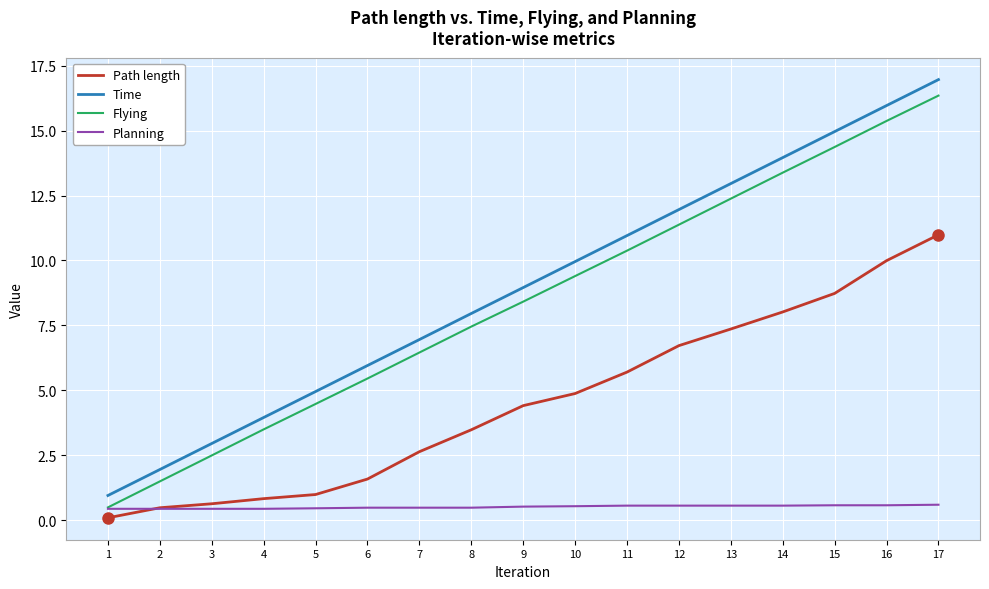

Rank the series by their maximum value, from lowest to highest.

Planning, Path length, Flying, Time